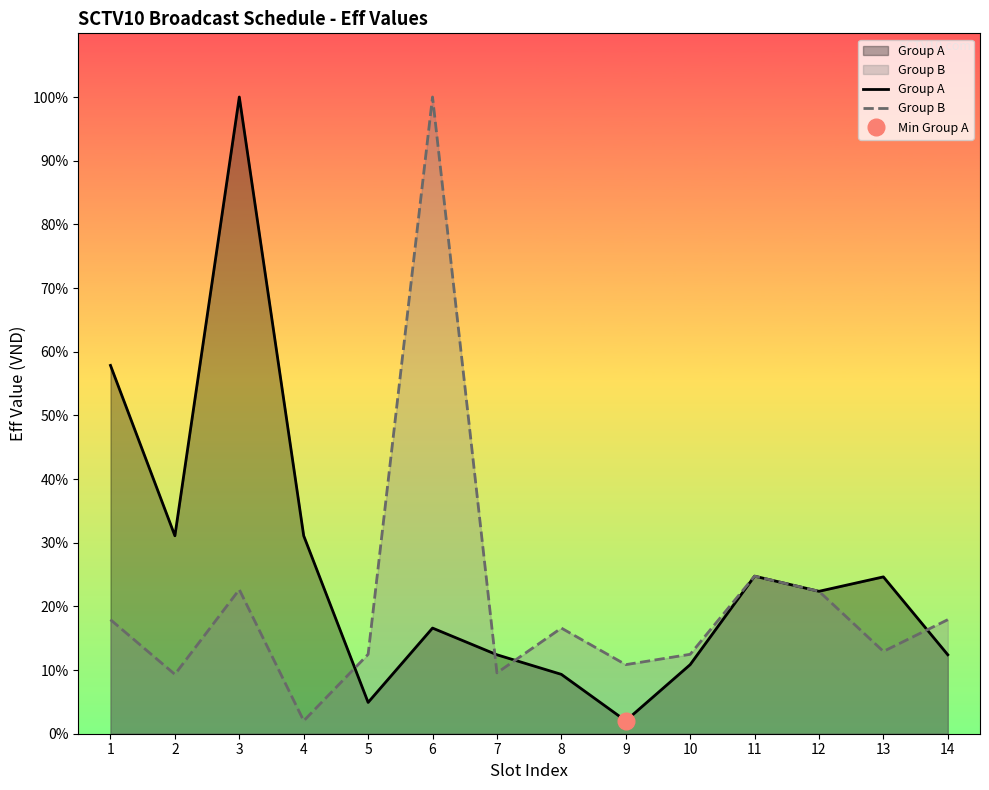

What is the difference between the highest and lowest values at 4?

29.1